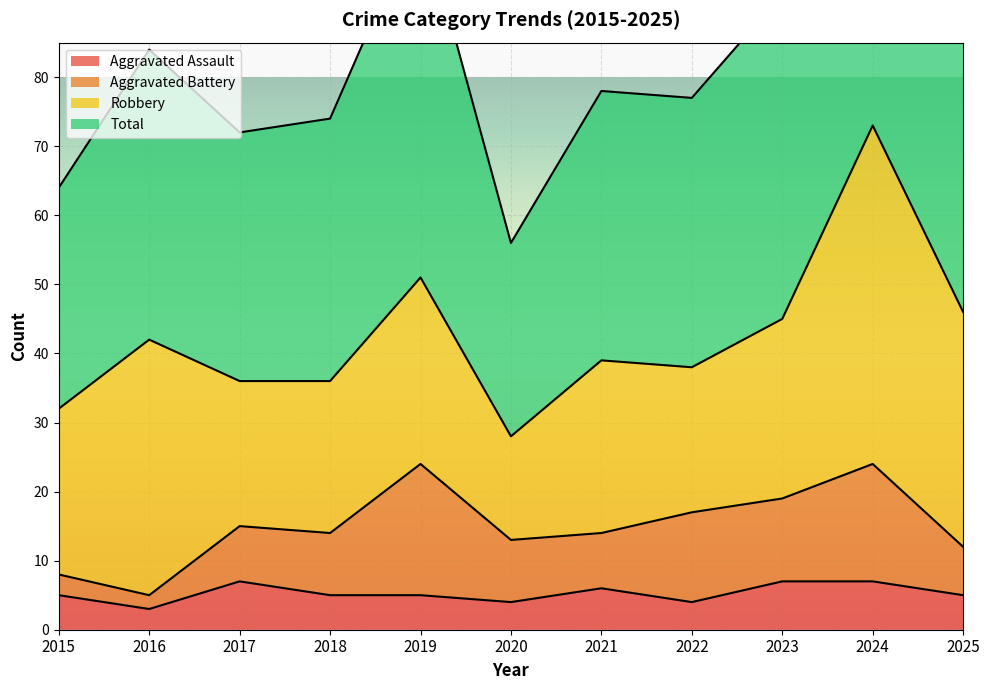

Which has a higher value, 2018 or 2024?

2024